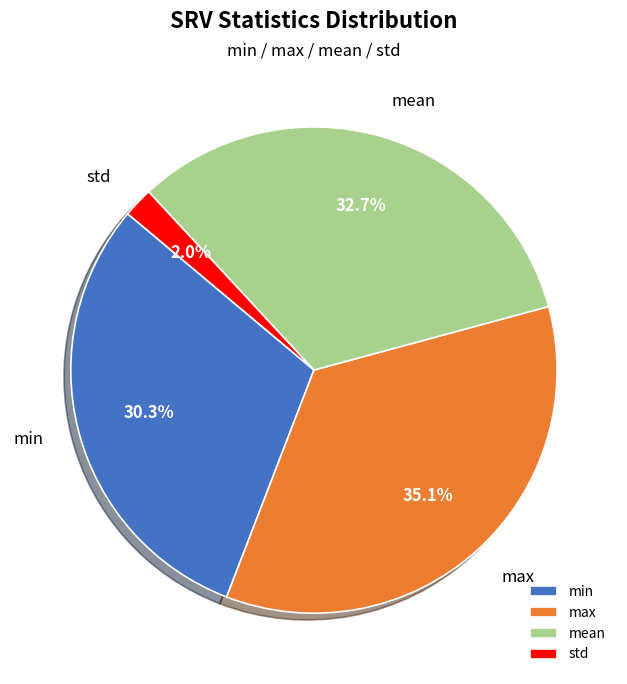

True or false: min accounts for 30% of the total.

True